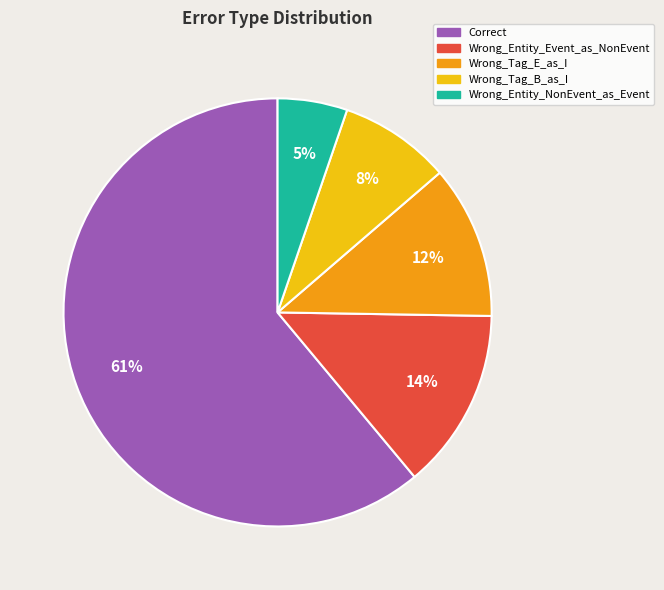

To the nearest percent, what is the combined percentage of Wrong_Tag_B_as_I and Wrong_Entity_Event_as_NonEvent?

22%